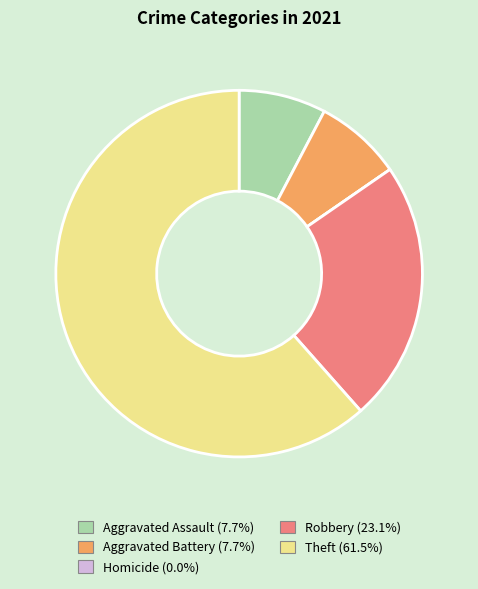

Combined, do Theft and Aggravated Battery account for over 50%?

Yes